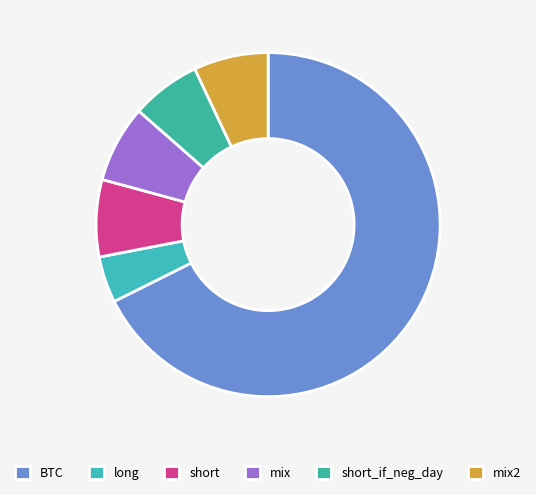

Combined, do mix and mix2 account for over 50%?

No